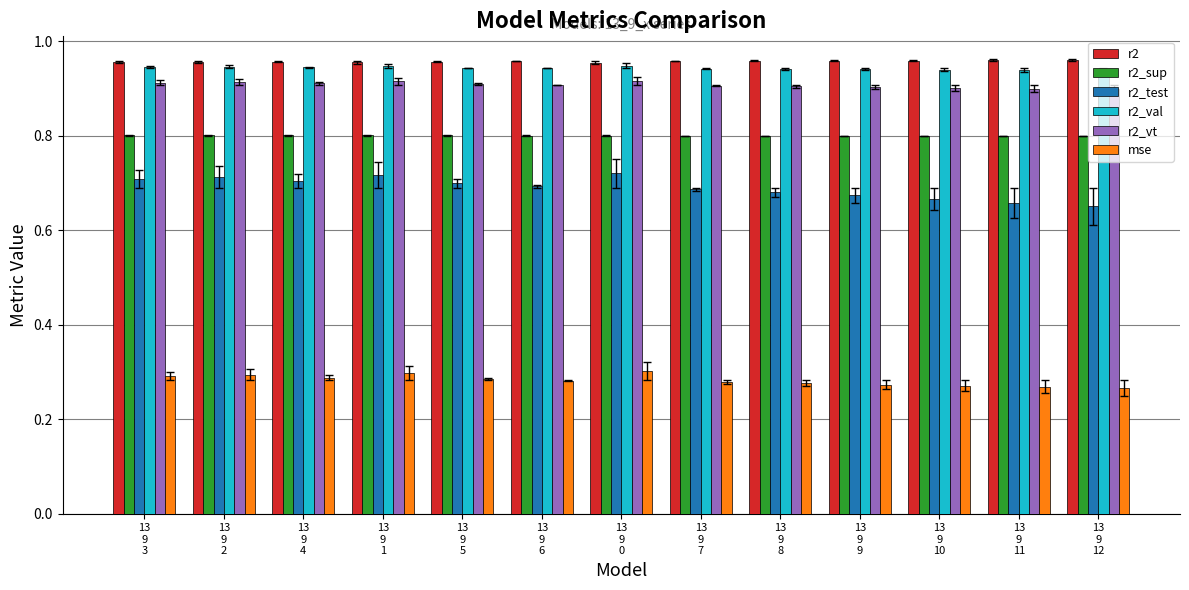

At how many categories does at least one series exceed 0?

13